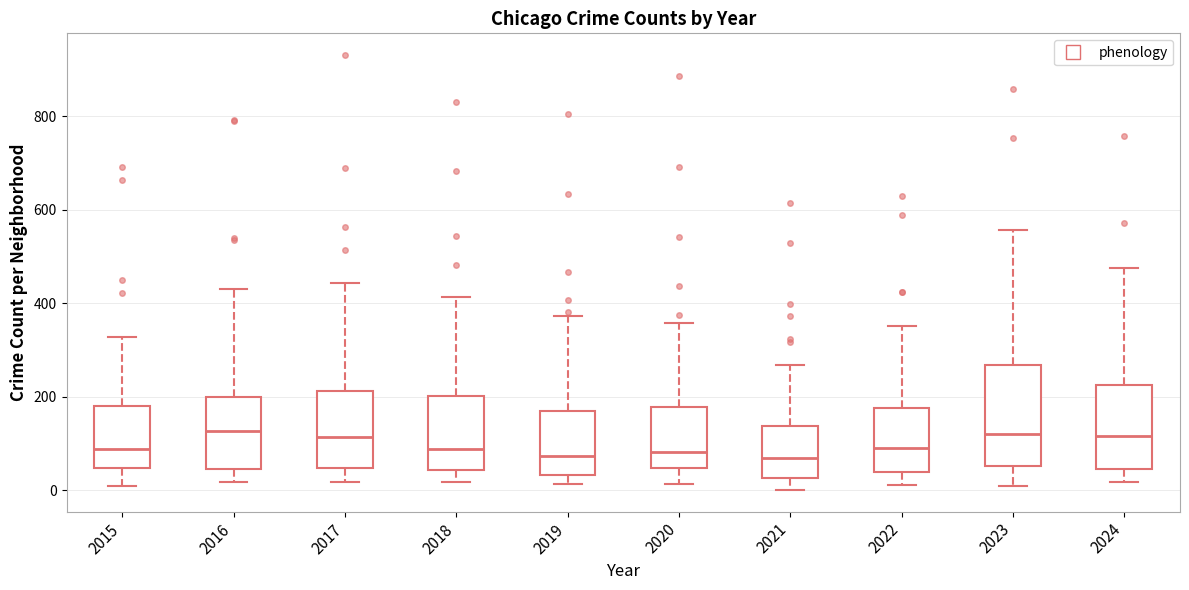

Which box is the tallest, from its lower edge to its upper edge?

2023